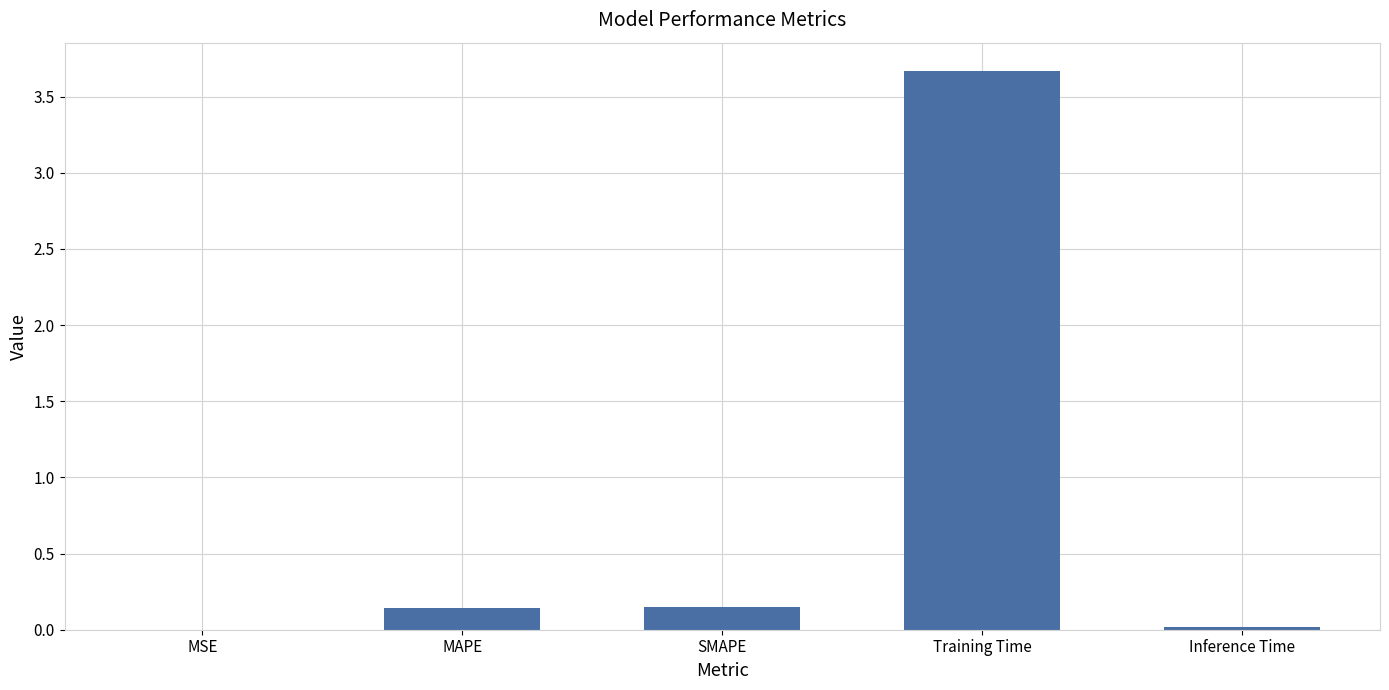

What is the change in value from MSE to Training Time?

+3.7